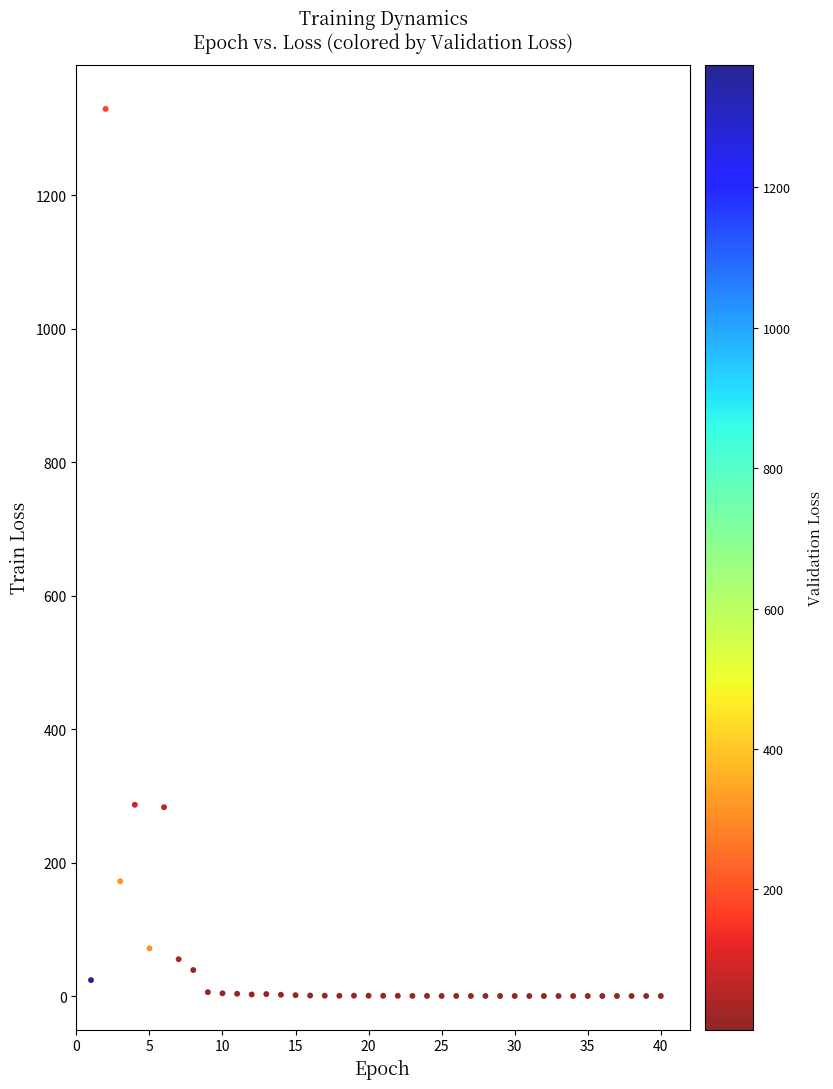

What is the range of X values (max minus min)?

39.0